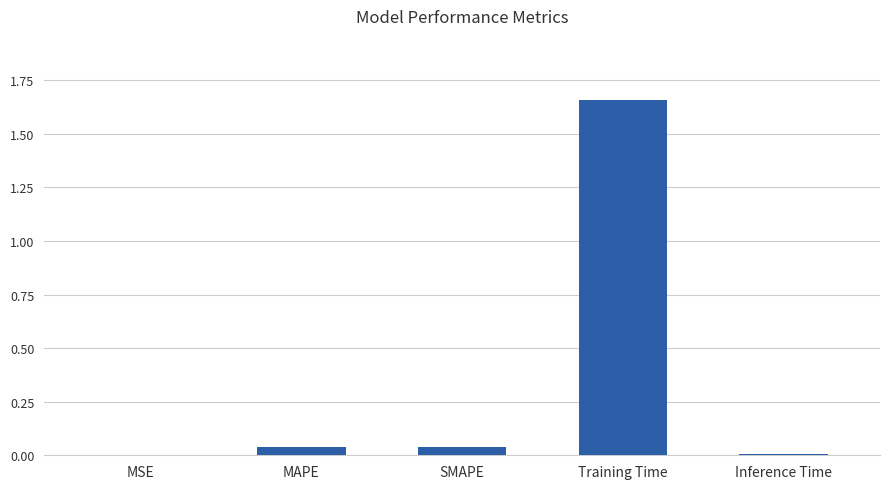

Are the bars grouped side by side (vs. stacked)?

No